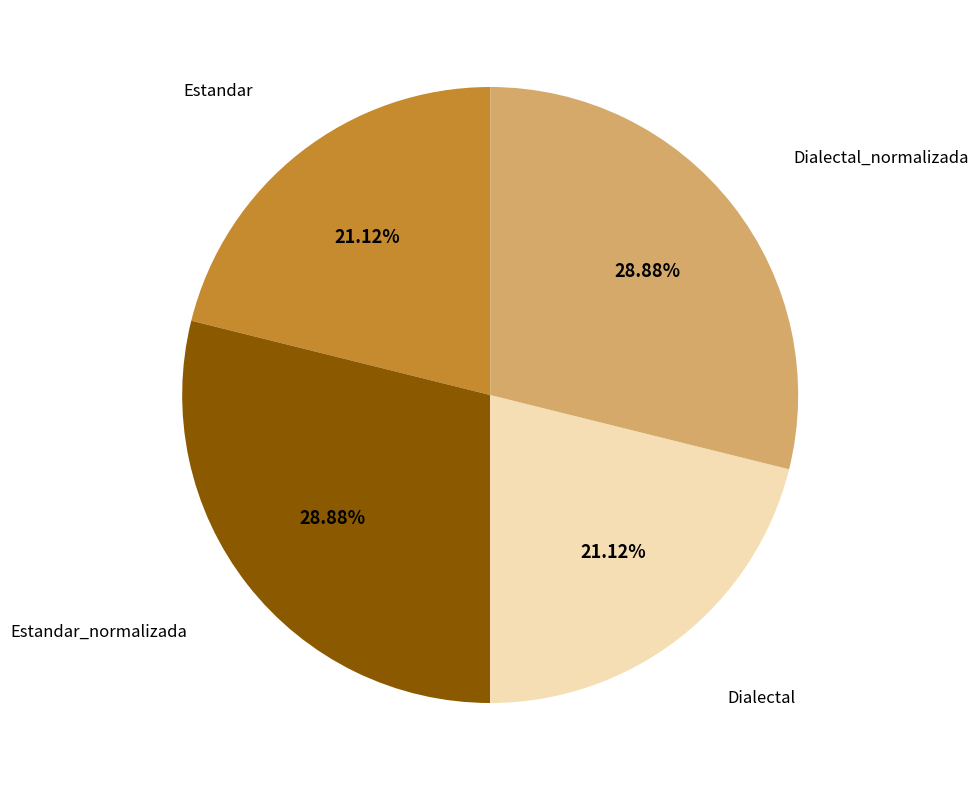

Is there any slice that represents more than half of the pie?

No